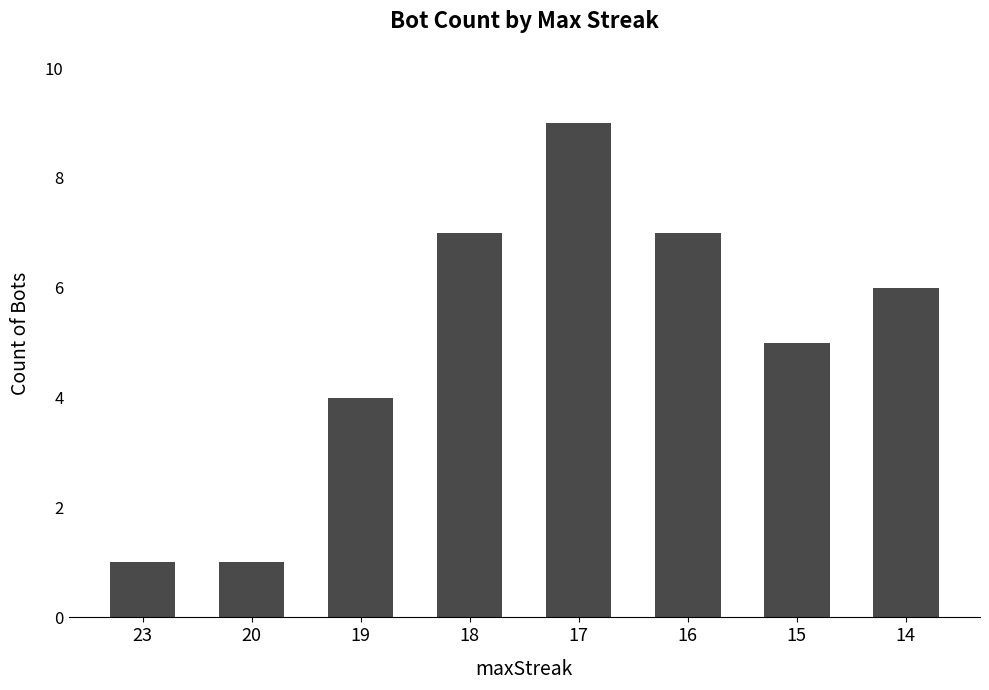

What is the average value?

5